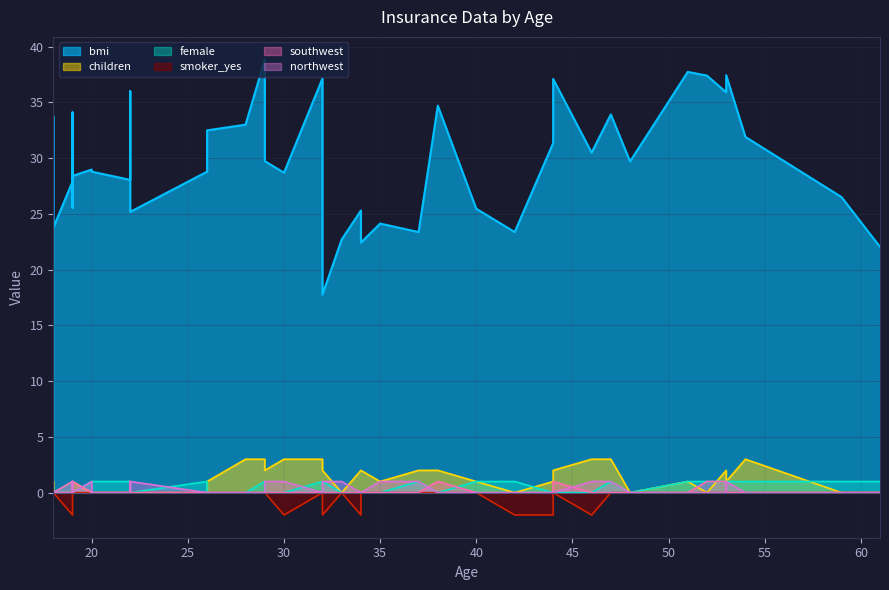

Does the chart display data point markers on the line(s)?

No